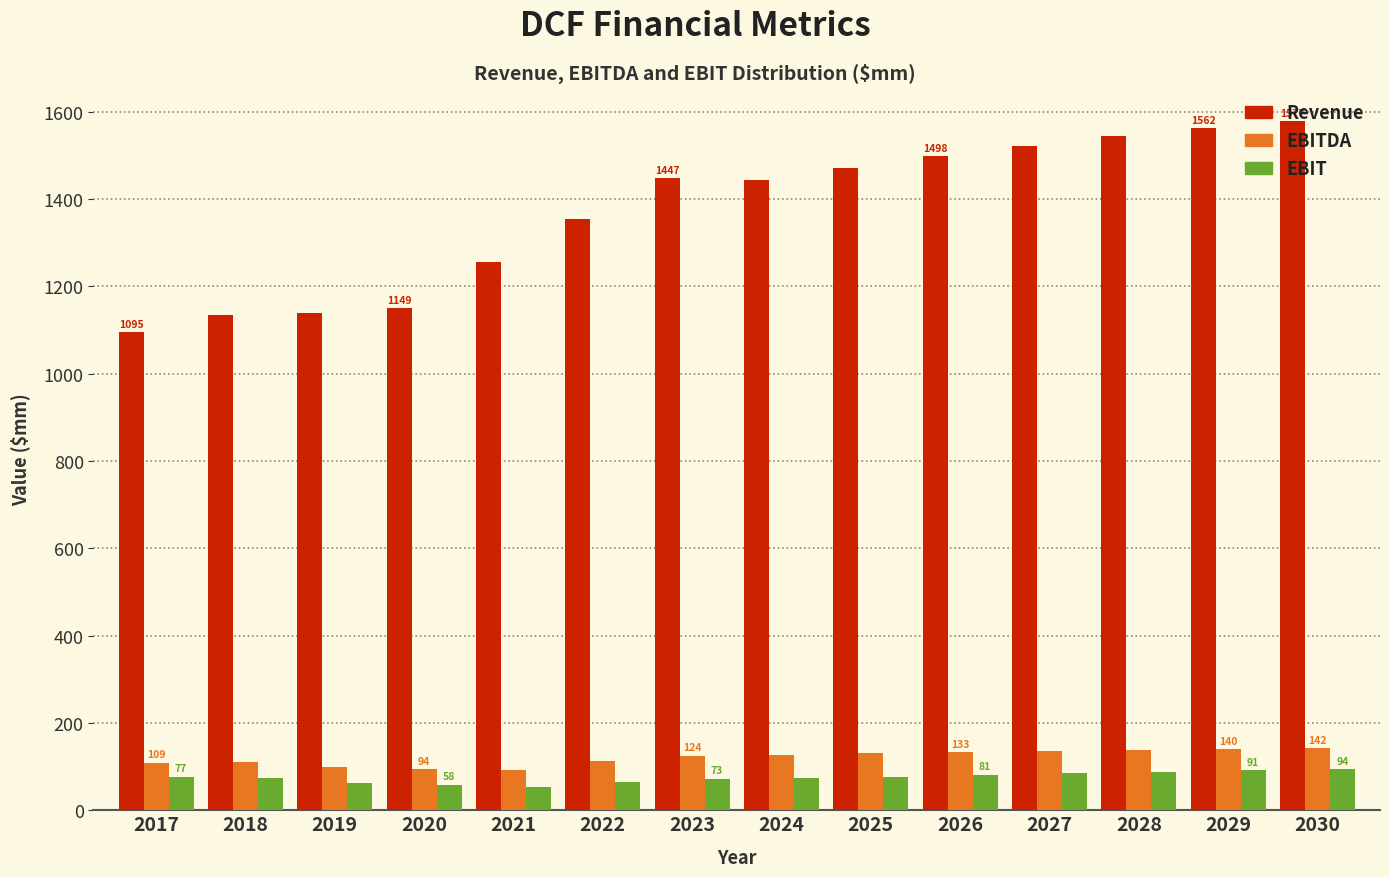

At how many categories does at least one series exceed 1217?

10